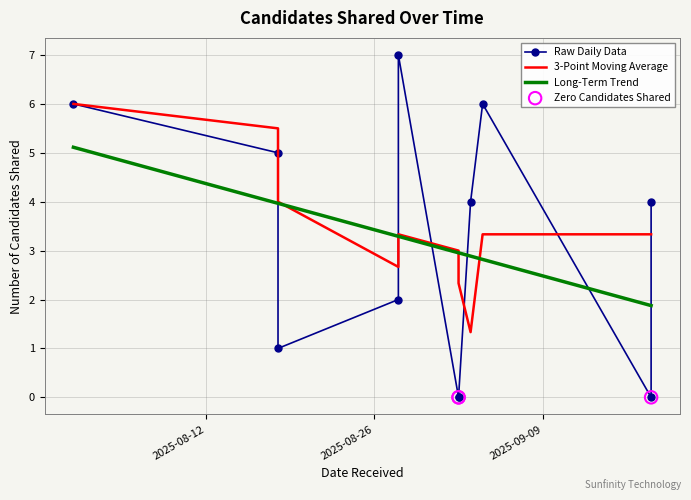

What is the change in value from 3 to 5?

+5